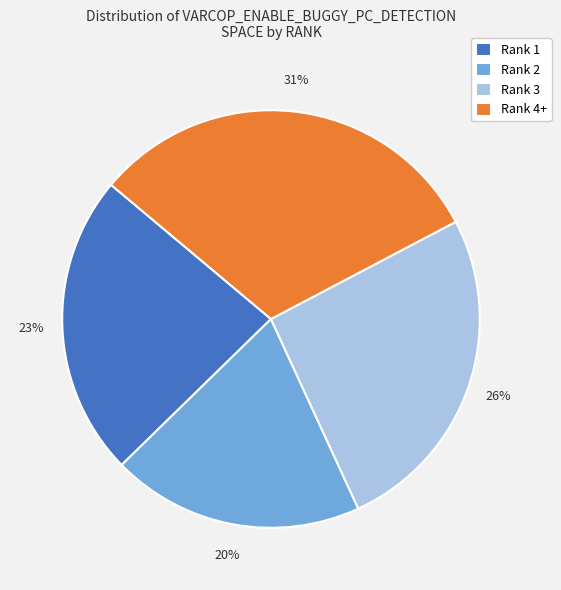

Rank the categories by value from highest to lowest.

Rank 4+, Rank 3, Rank 1, Rank 2